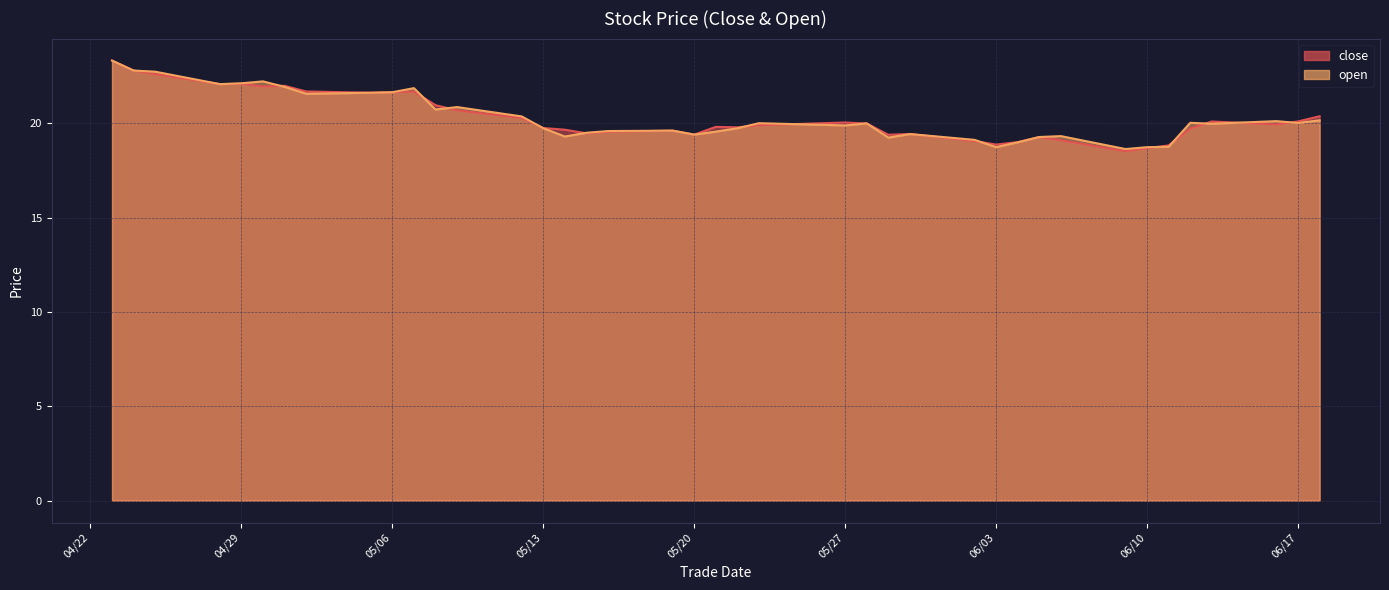

True or false: open has more than 2 interior local peaks.

True